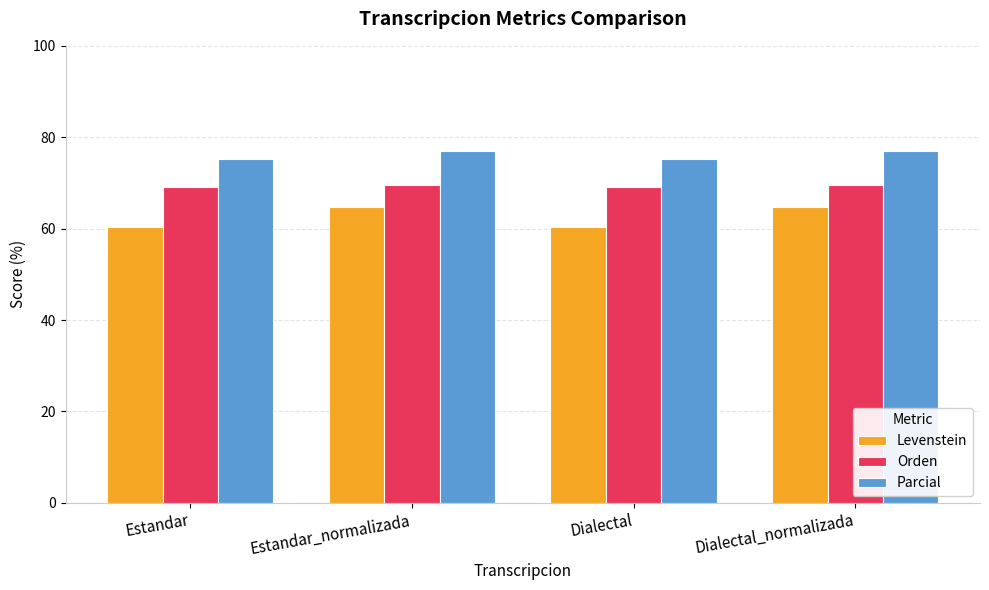

Is the value of Parcial at Estandar greater than the value of Levenstein at Dialectal?

Yes